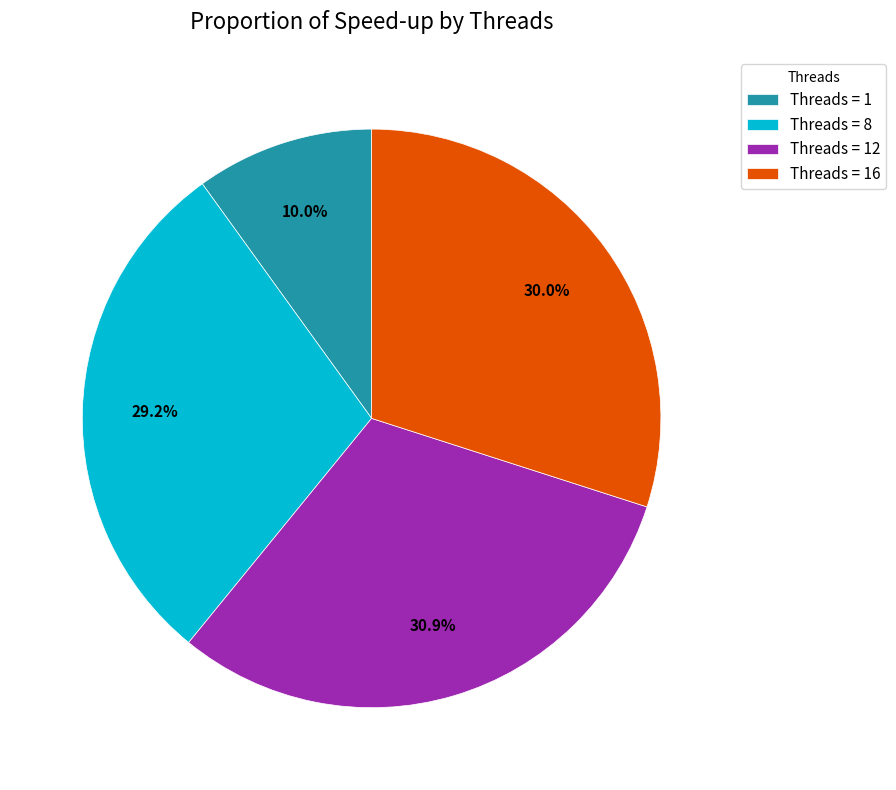

To the nearest percent, what is the difference between the largest and smallest slice percentages?

21%